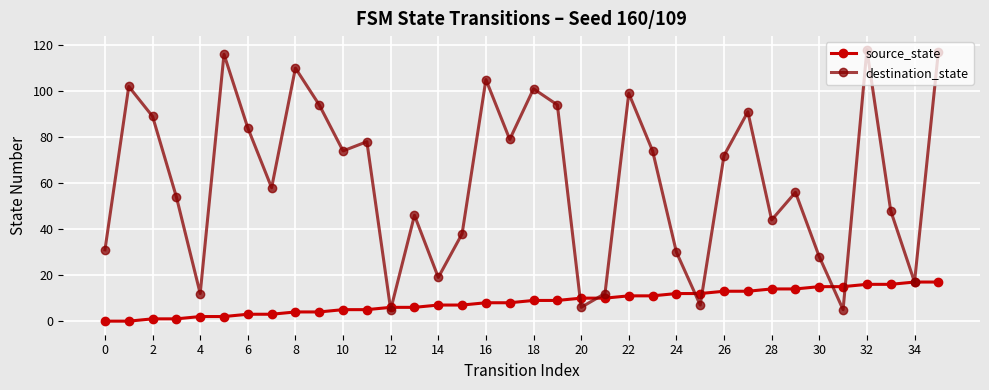

Which series has the largest range (max minus min)?

destination_state